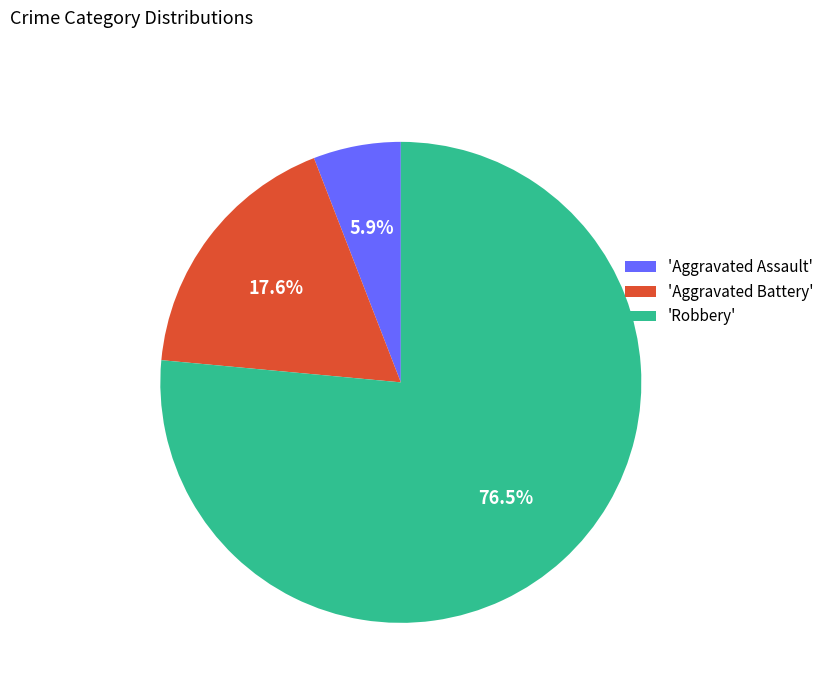

How many slices are in this pie chart?

3